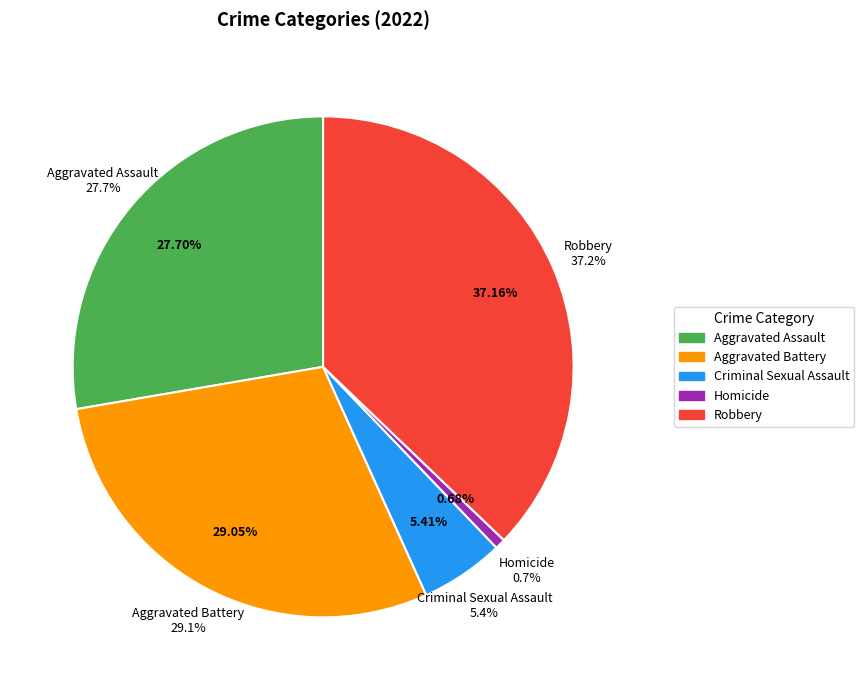

Which category has the biggest portion of the pie?

Robbery